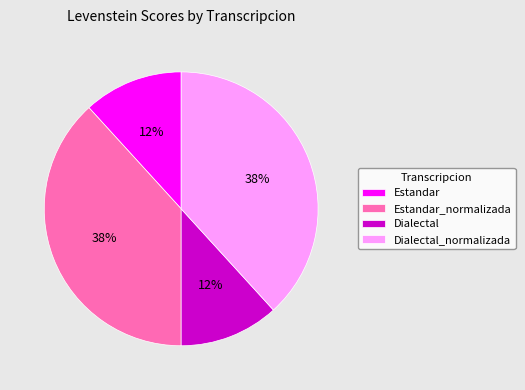

To the nearest percent, what is the difference between the Estandar_normalizada and Dialectal slice percentages?

26%